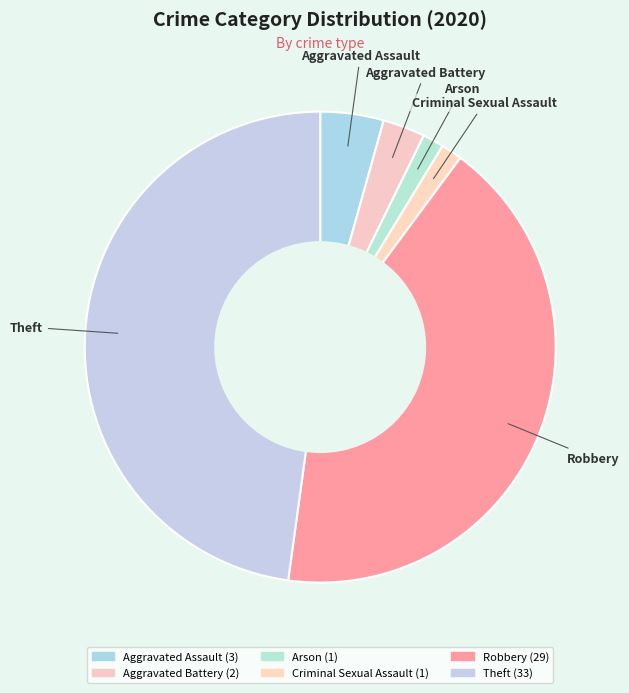

Rank the categories by value from lowest to highest.

Arson, Criminal Sexual Assault, Aggravated Battery, Aggravated Assault, Robbery, Theft